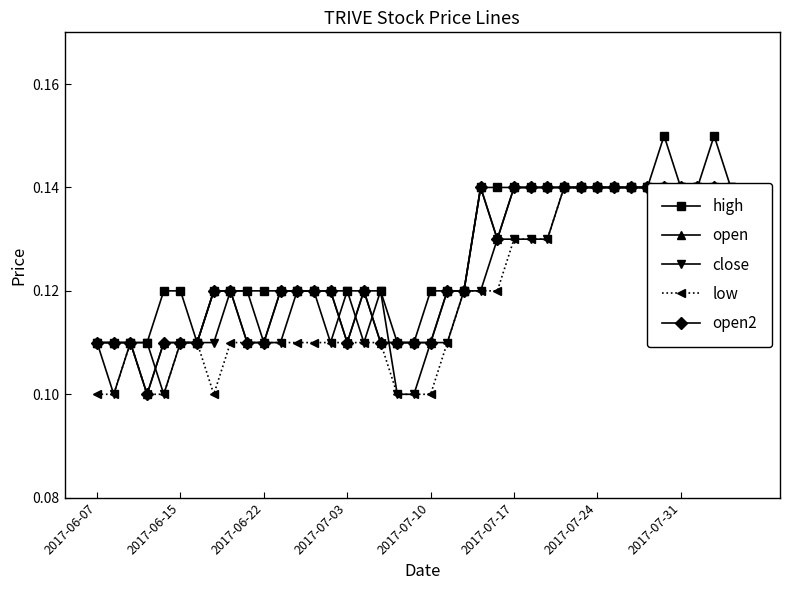

At which category does the chart reach its peak across all series?

34